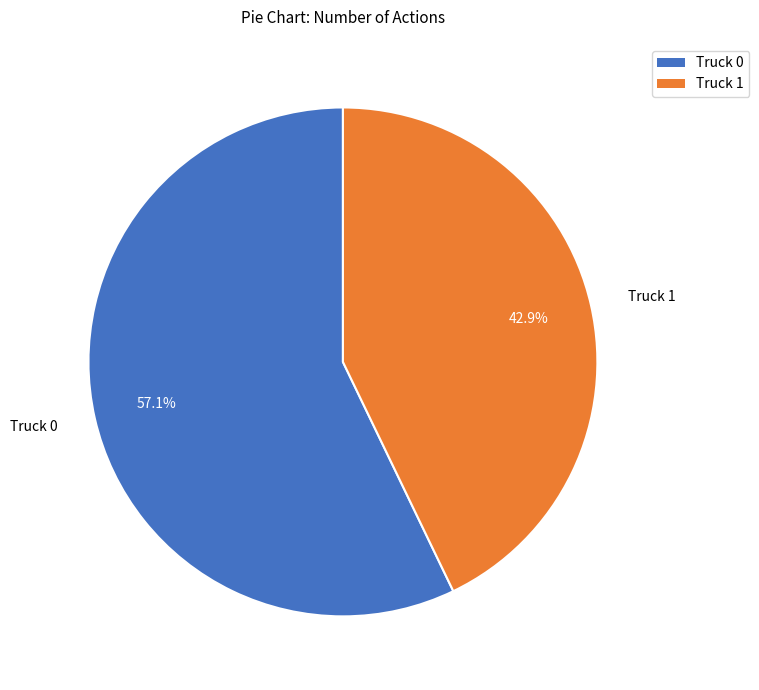

The Truck 0 slice represents 57% of the pie. True or false?

True